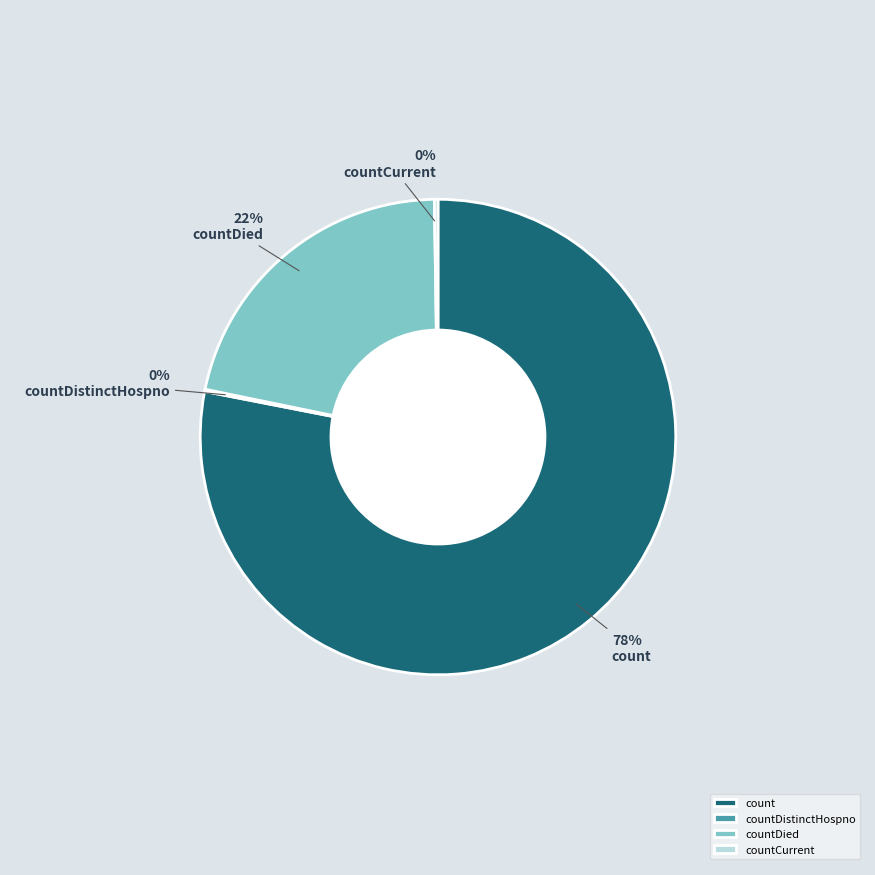

What is the largest slice in the pie chart?

count